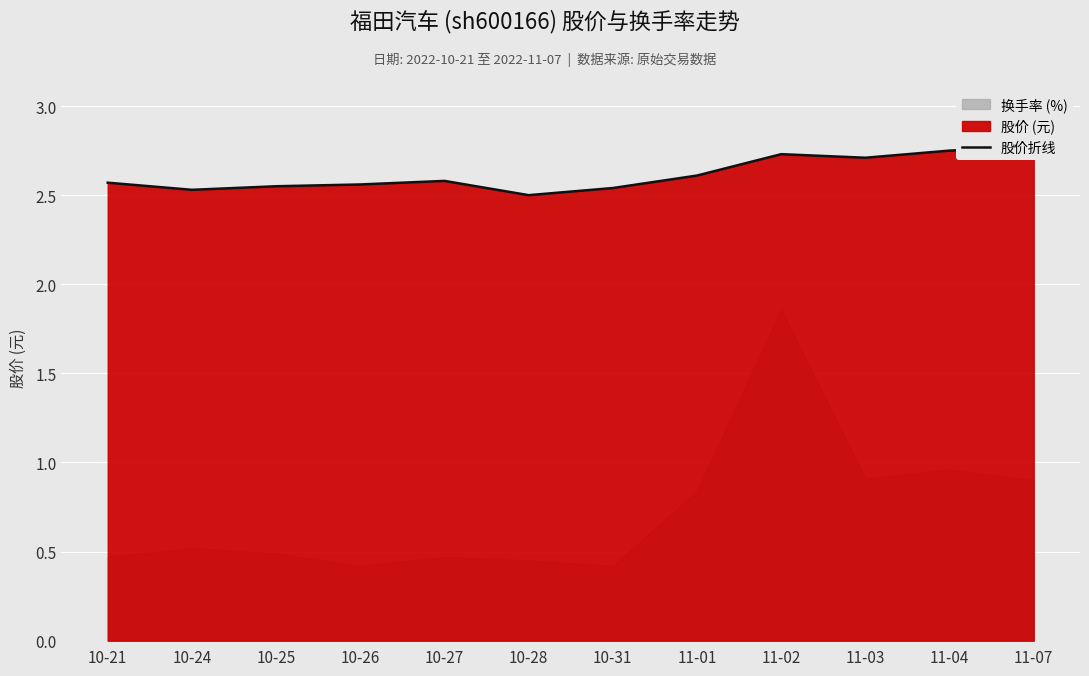

Is it true that the value at 10-21 is 1.0?

False